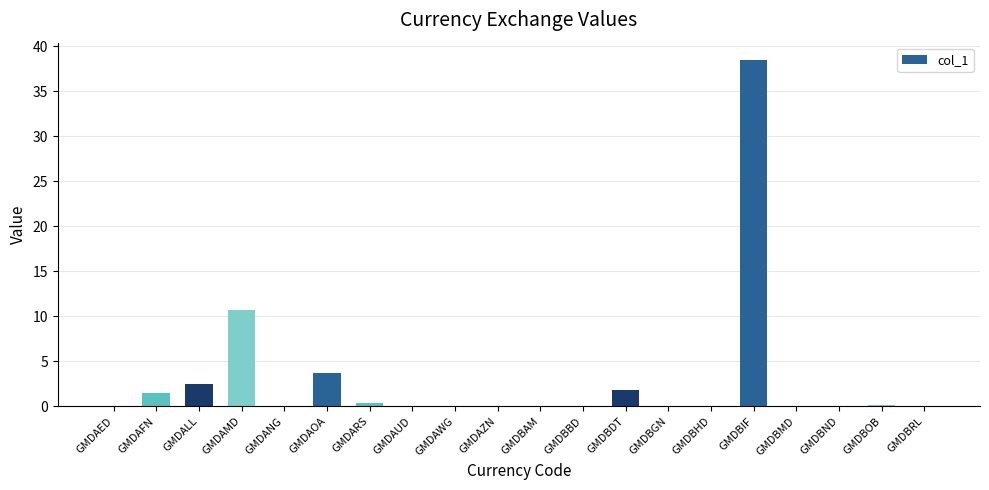

What is the maximum value shown in the chart?

38.5